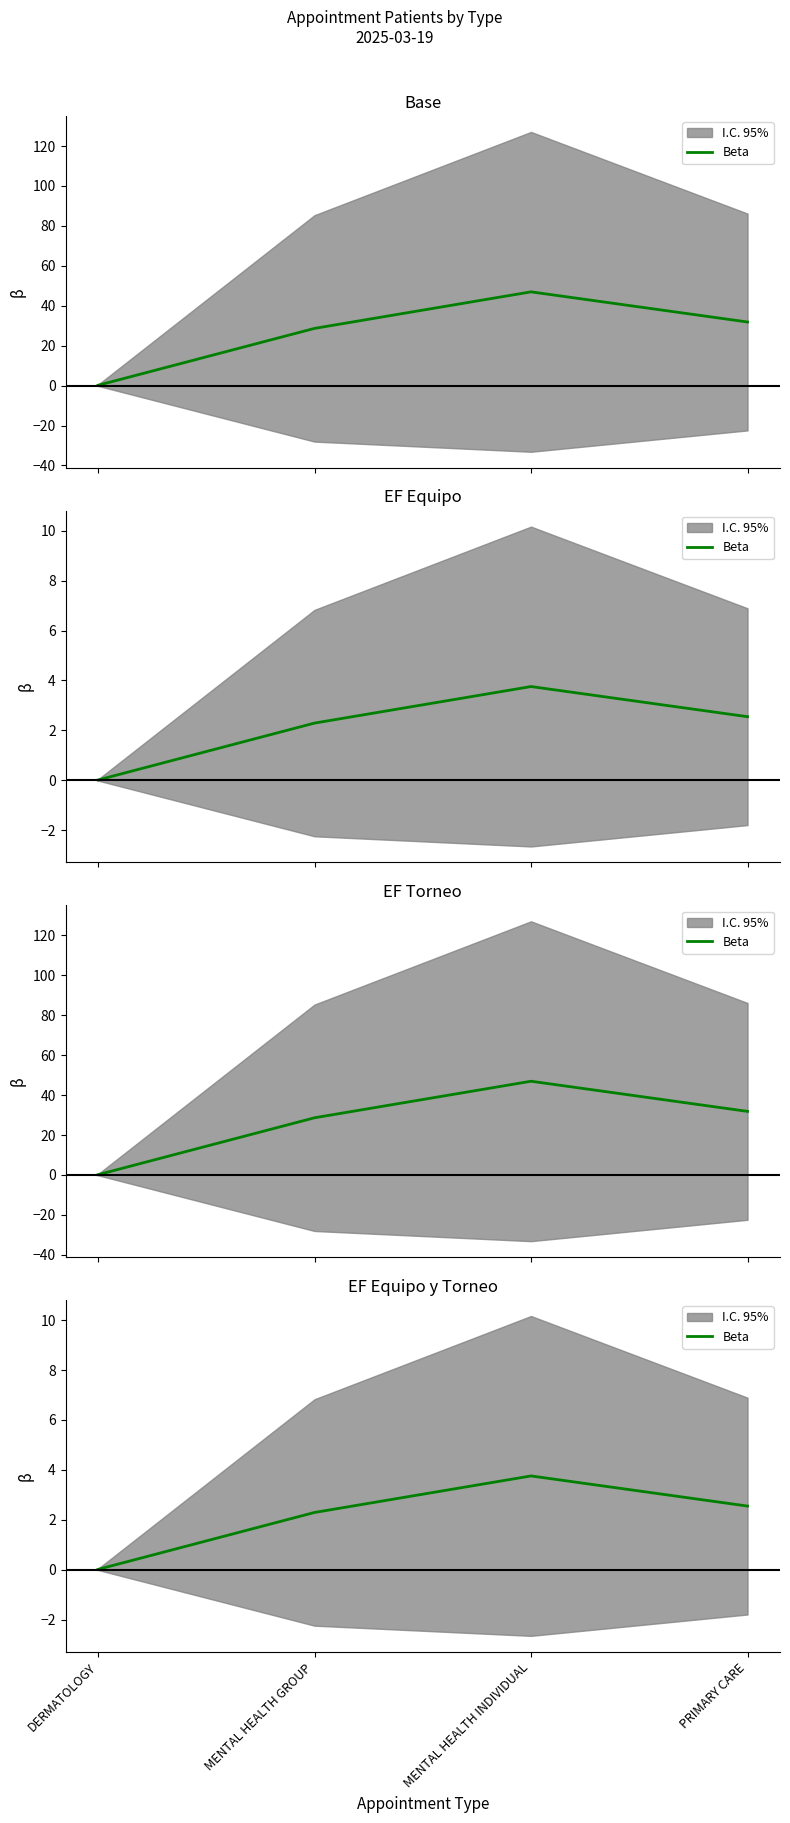

Approximately how many times larger is the value at MENTAL HEALTH INDIVIDUAL compared to MENTAL HEALTH GROUP?

1.6